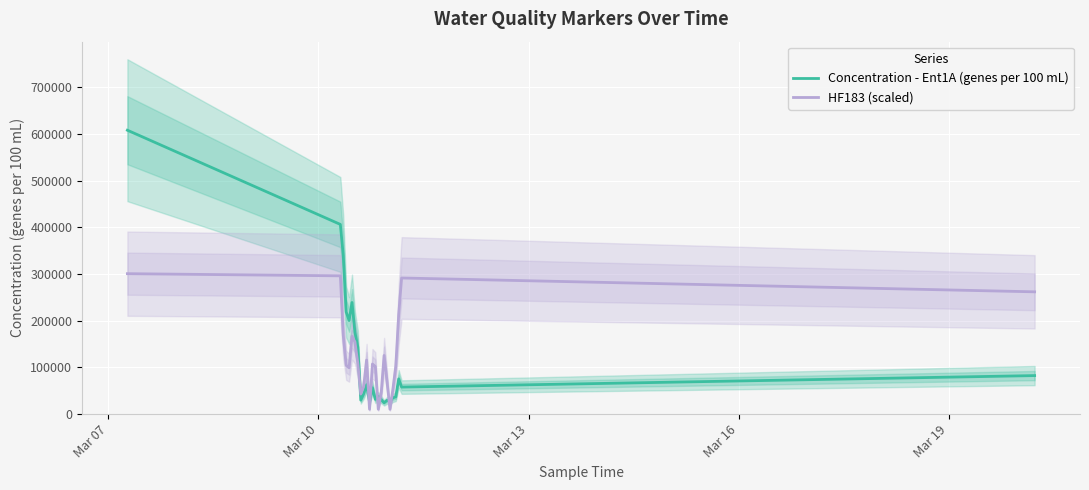

What is the highest value of the HF183 (scaled) series?

300743.9